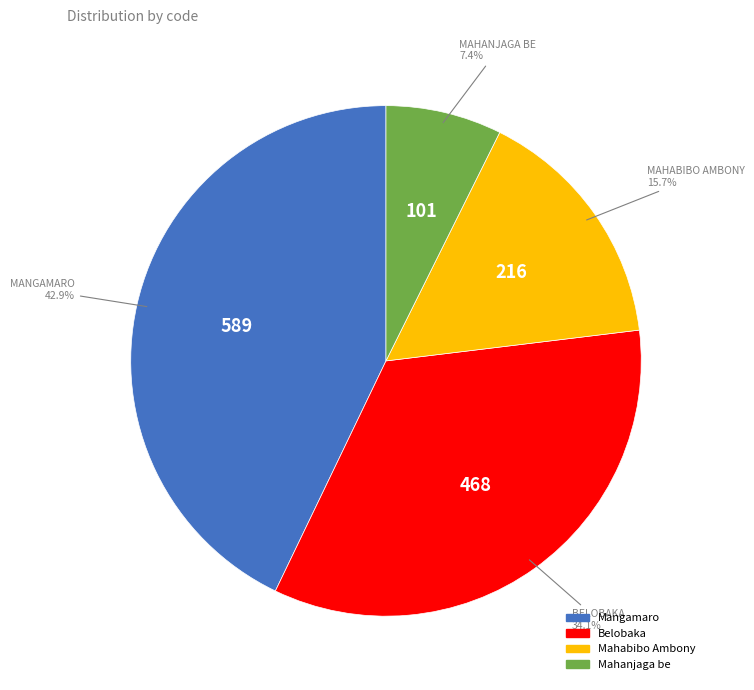

What percentage is the Belobaka slice, to the nearest percent?

34%